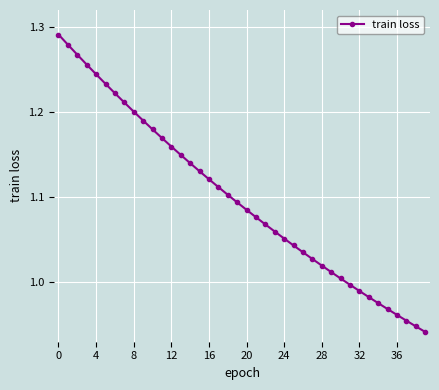

What is the difference between the maximum and minimum values?

0.3